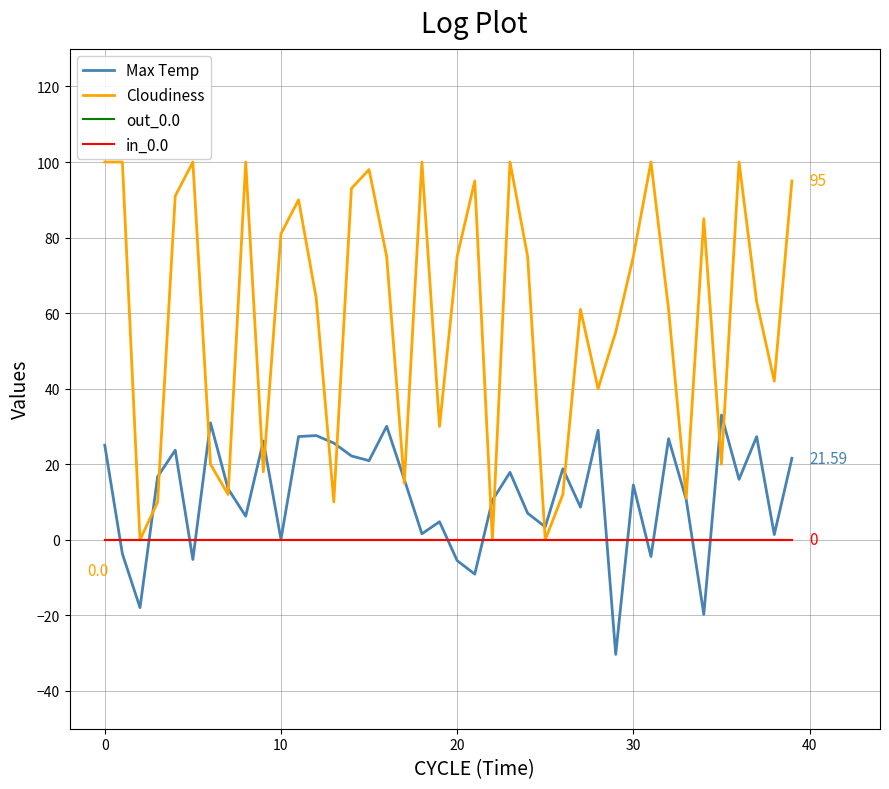

How many interior local peaks does the Cloudiness series have?

11